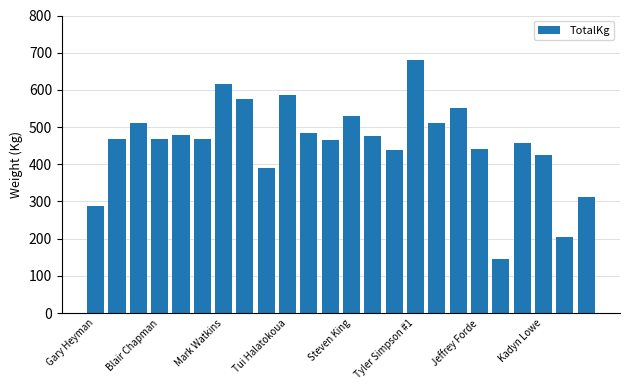

What is the greatest value displayed?

680.0